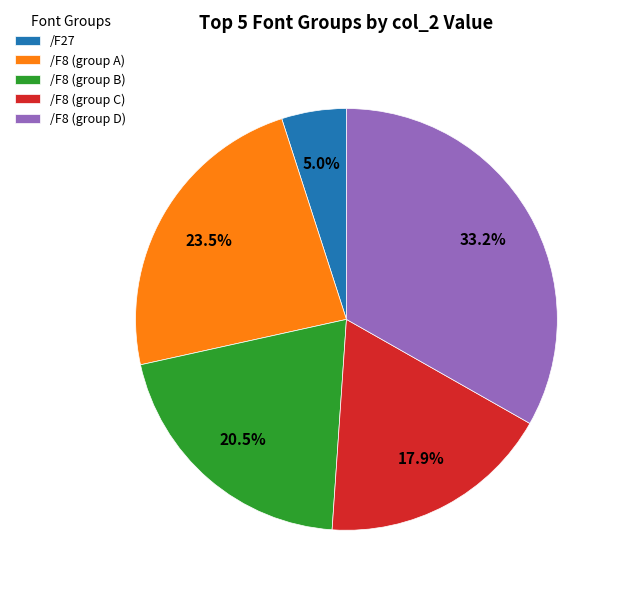

Count the number of slices in the pie.

5